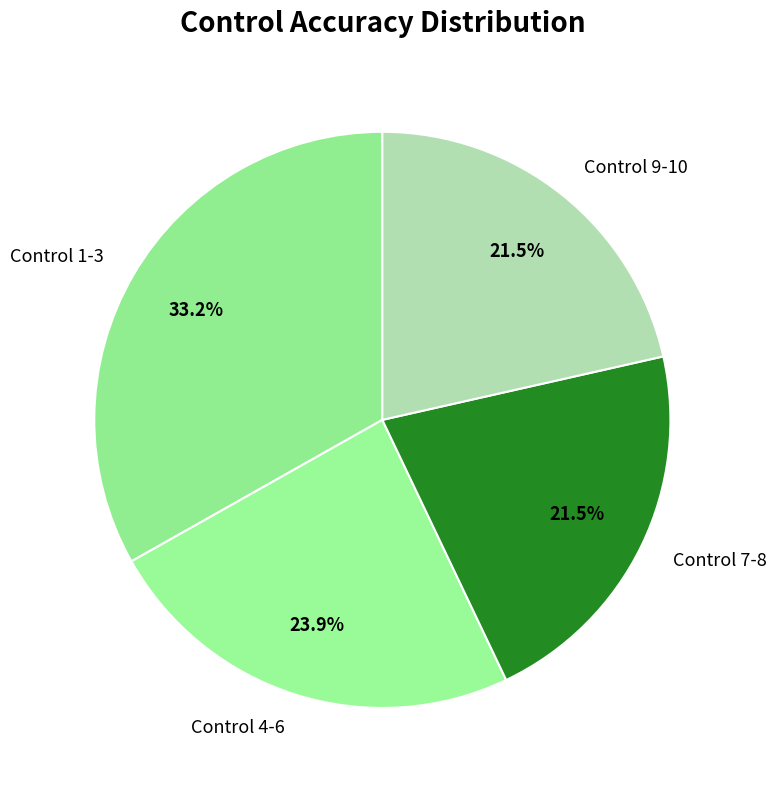

Between Control 7-8 and Control 1-3, which is larger?

Control 1-3